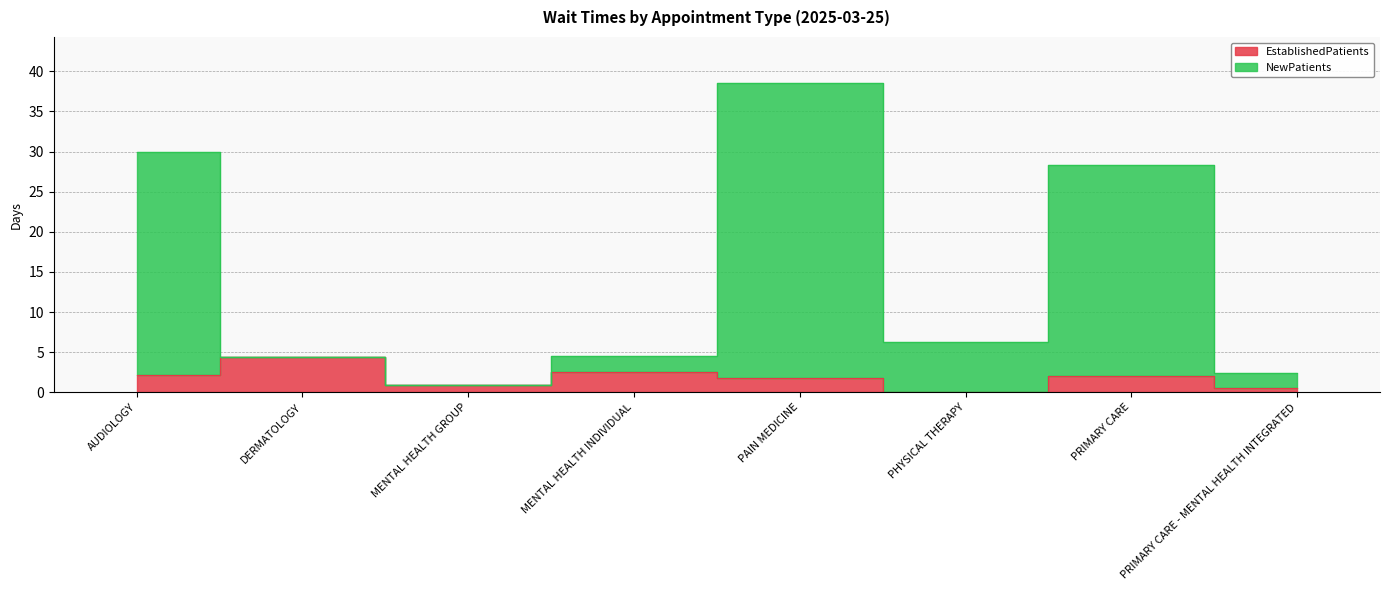

What position from the left is MENTAL HEALTH GROUP?

3